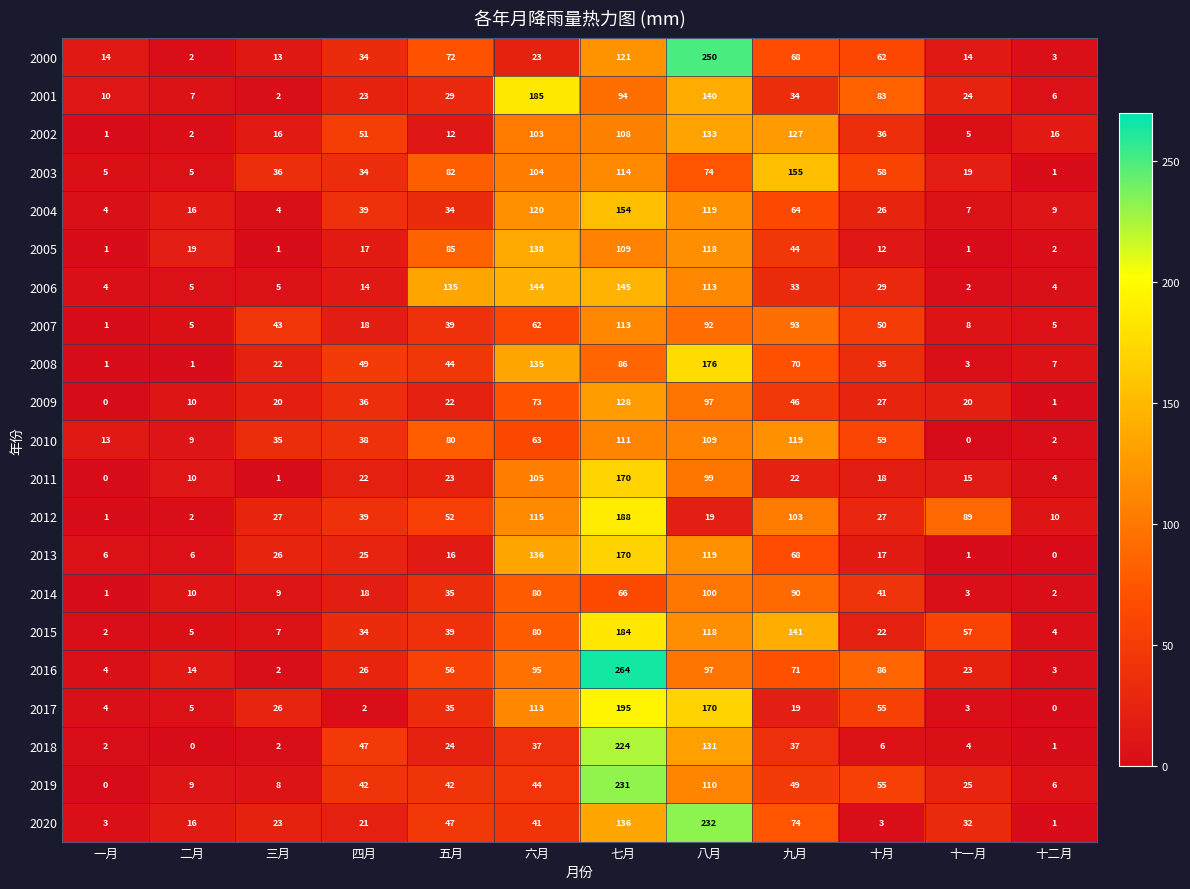

What is the difference between the maximum and second lowest values in the 2011 series?

169